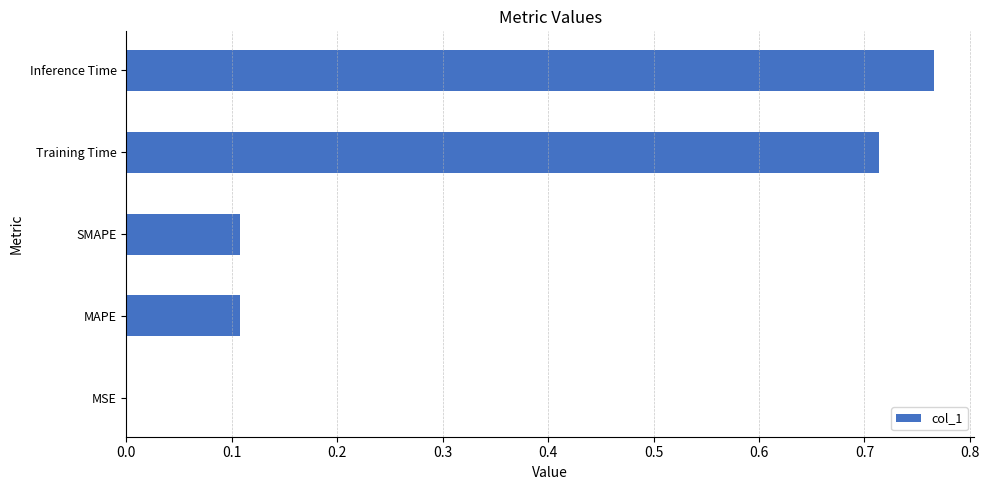

What is the sum of all values?

1.7